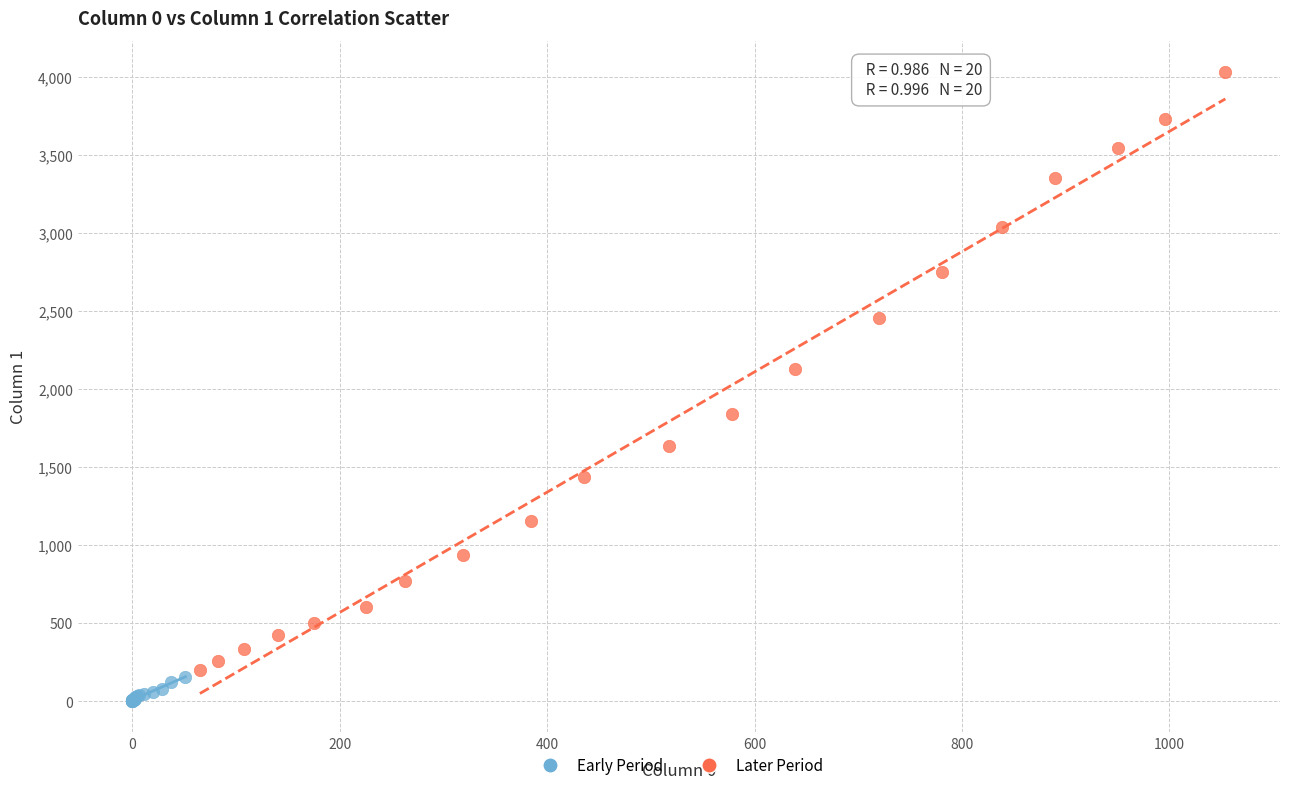

Which series reaches the minimum Y coordinate?

Early Period